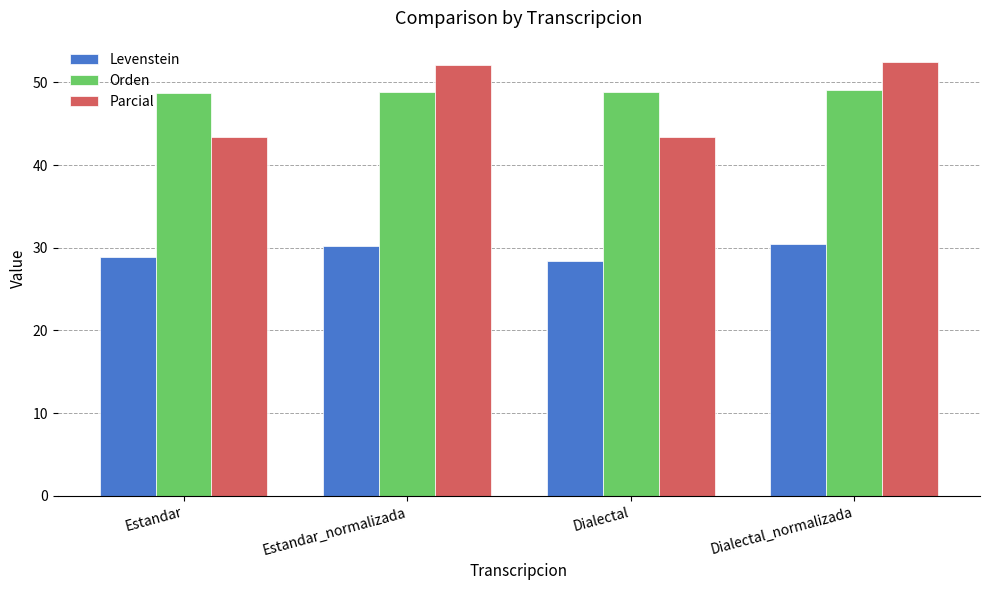

What is the maximum value shown in the chart?

52.4